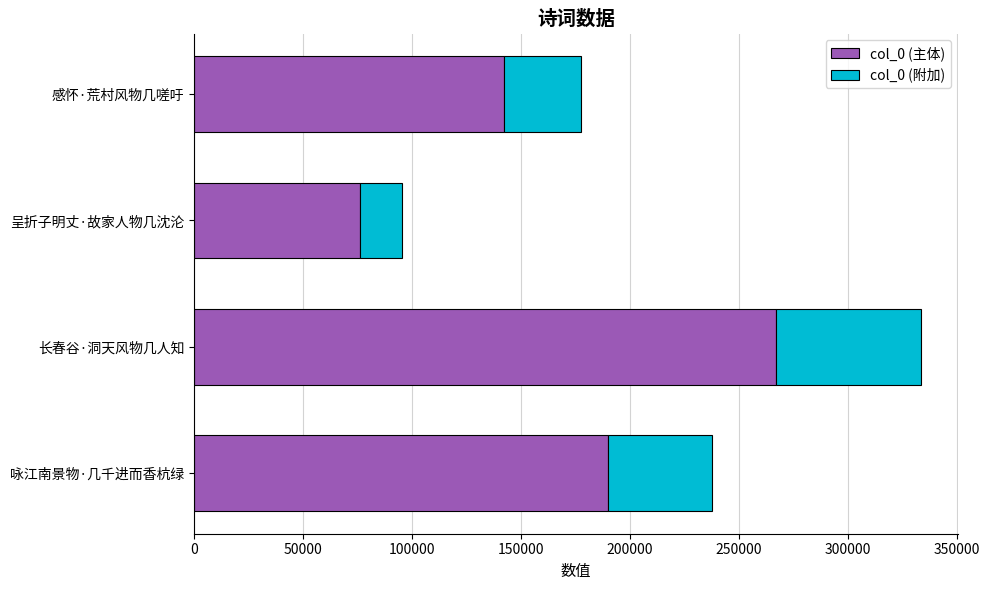

At which label does col_0 (主体) reach its peak?

长春谷·洞天风物几人知